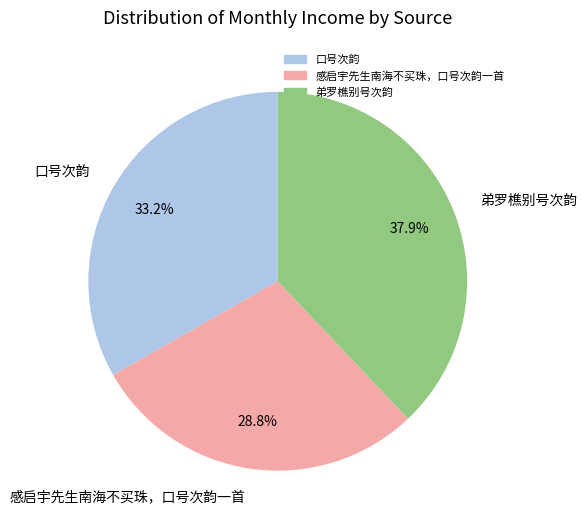

The 感启宇先生南海不买珠，口号次韵一首 slice represents 22% of the pie. True or false?

False